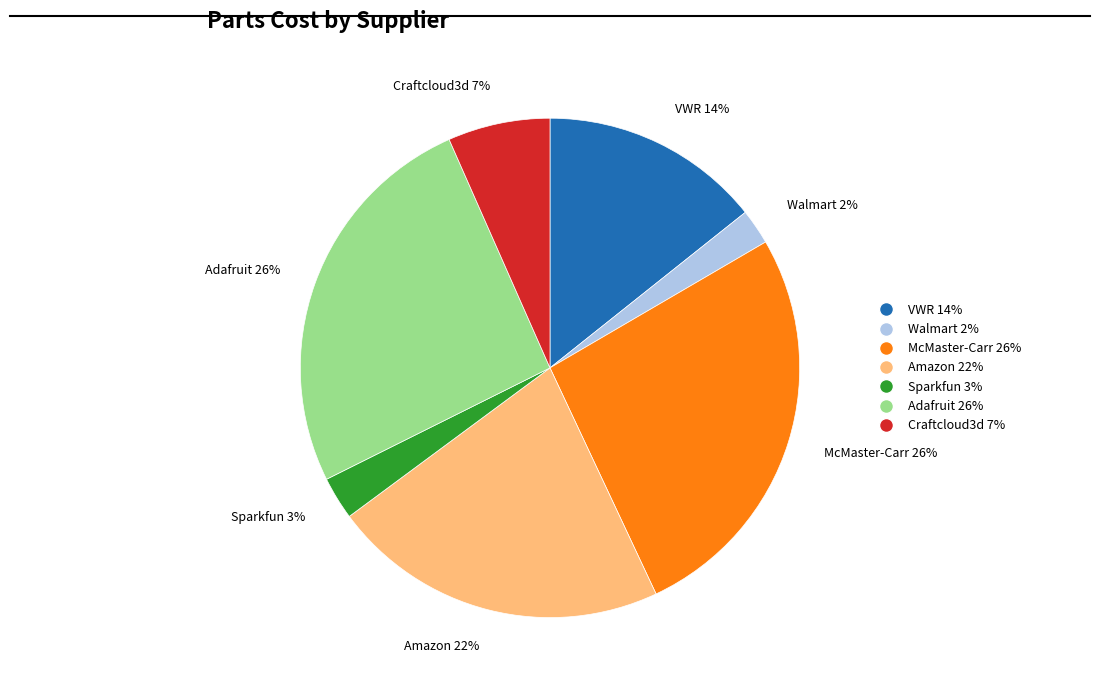

Between Walmart and VWR, which is larger?

VWR